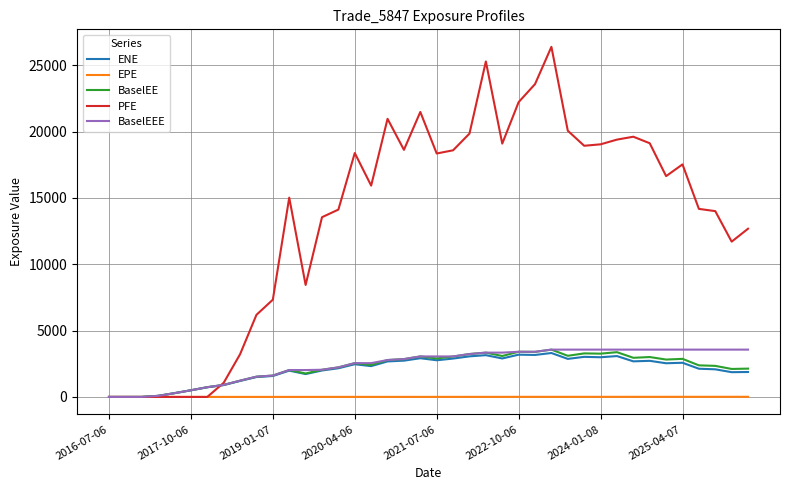

What is the difference between the maximum and minimum values in the PFE series?

26385.4